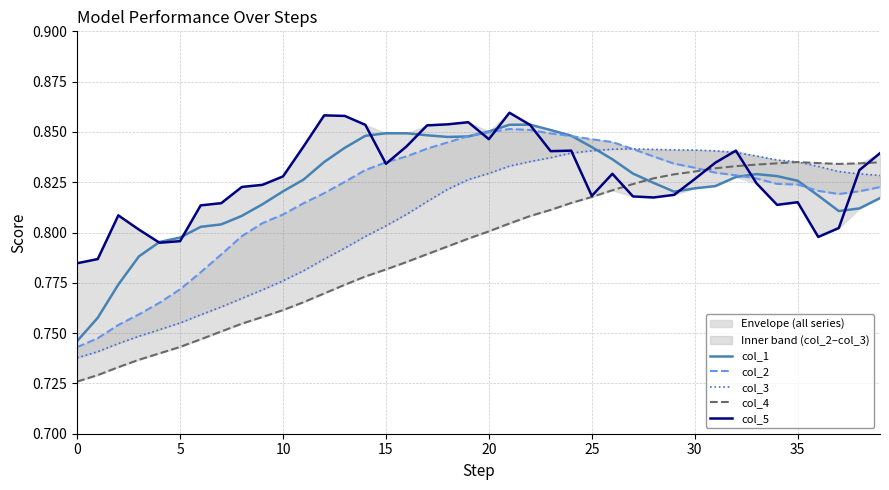

Is this an area chart (filled region under the line)?

No